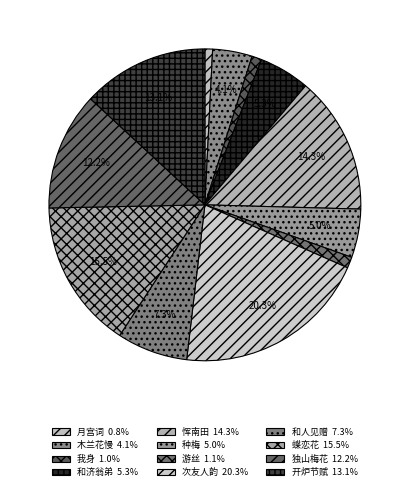

How many slices are in this pie chart?

12